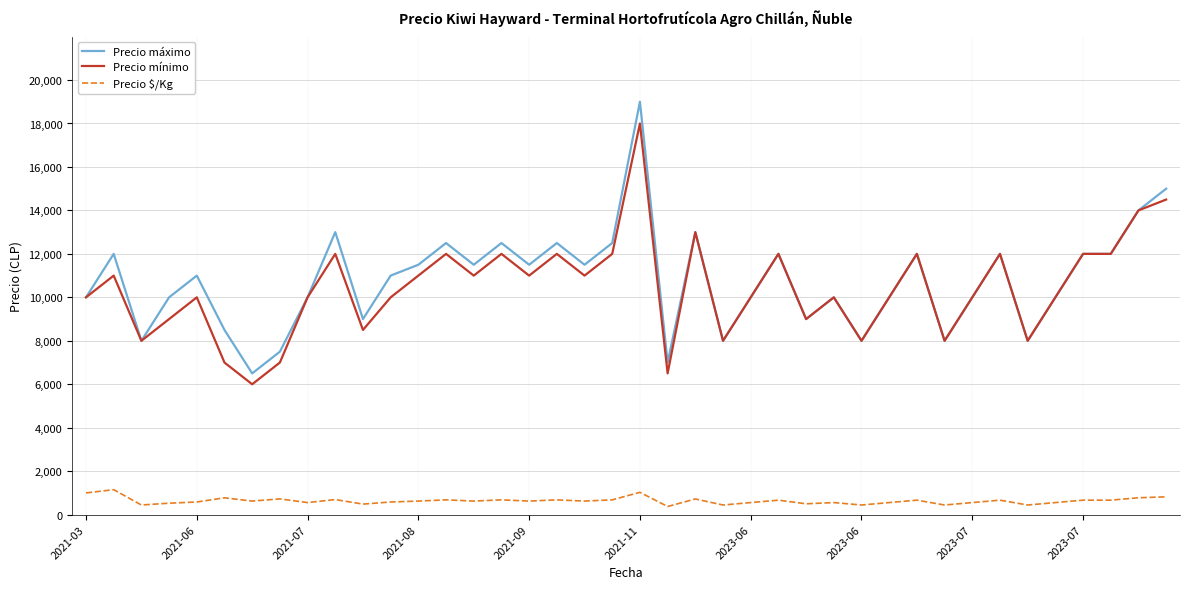

True or false: Precio $/Kg and Precio máximo intersect in this chart.

False